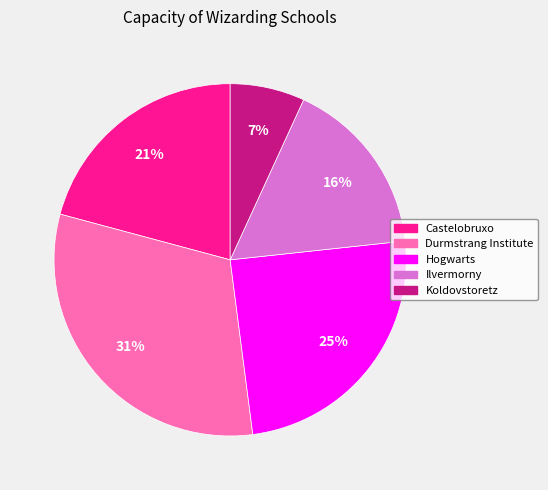

What is the largest slice in the pie chart?

Durmstrang Institute